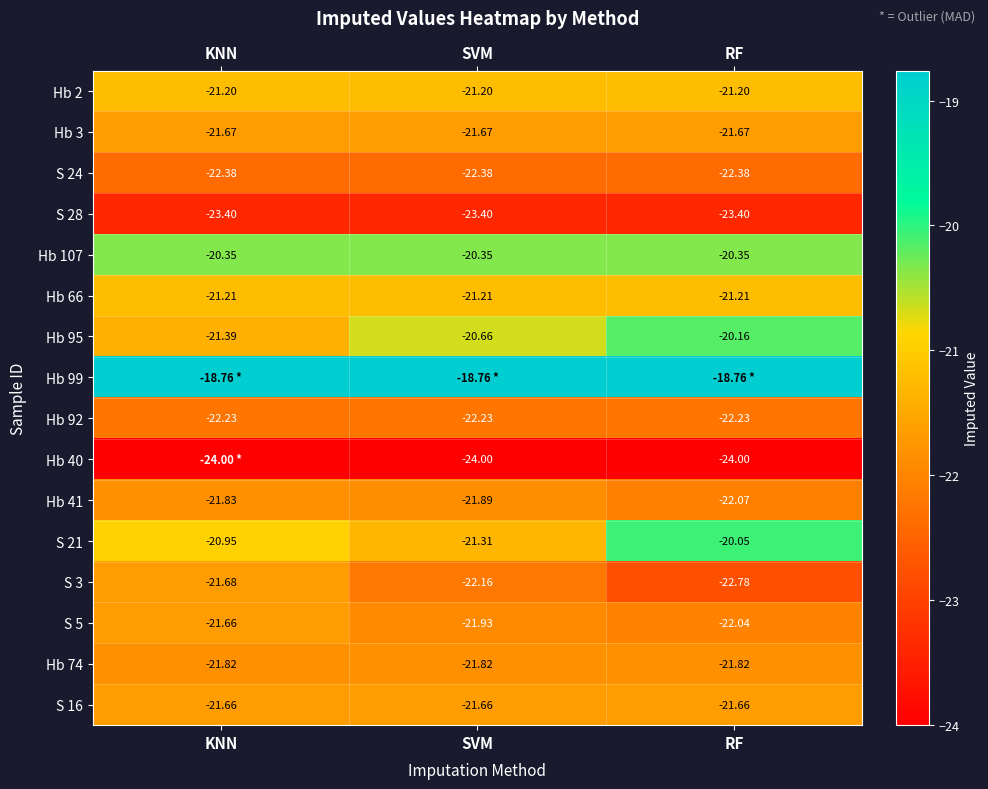

What is the minimum value shown in the chart?

-24.0